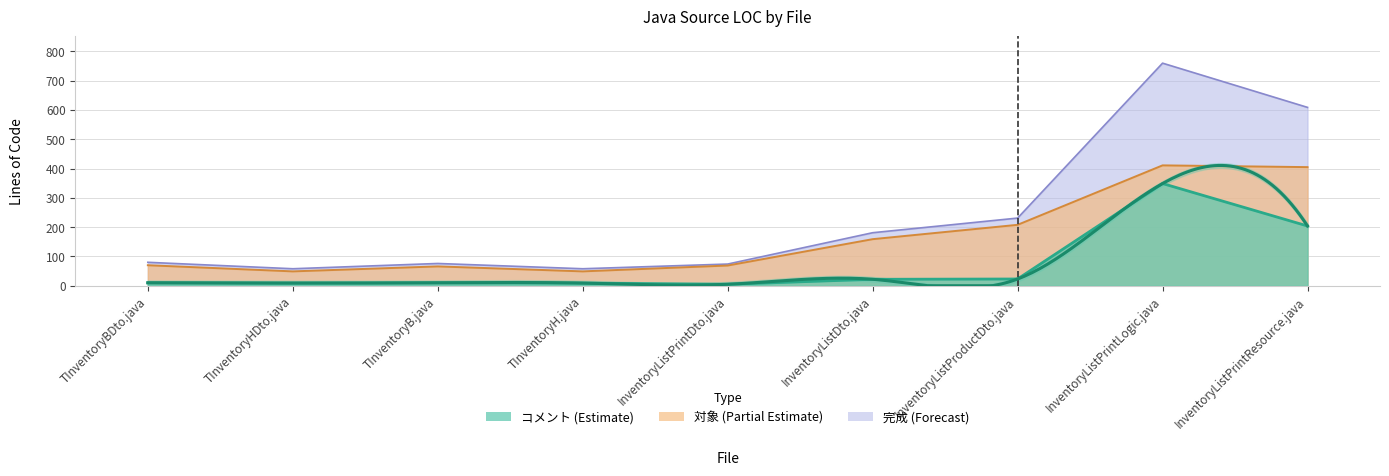

What is the sum of all 対象 values?

1486